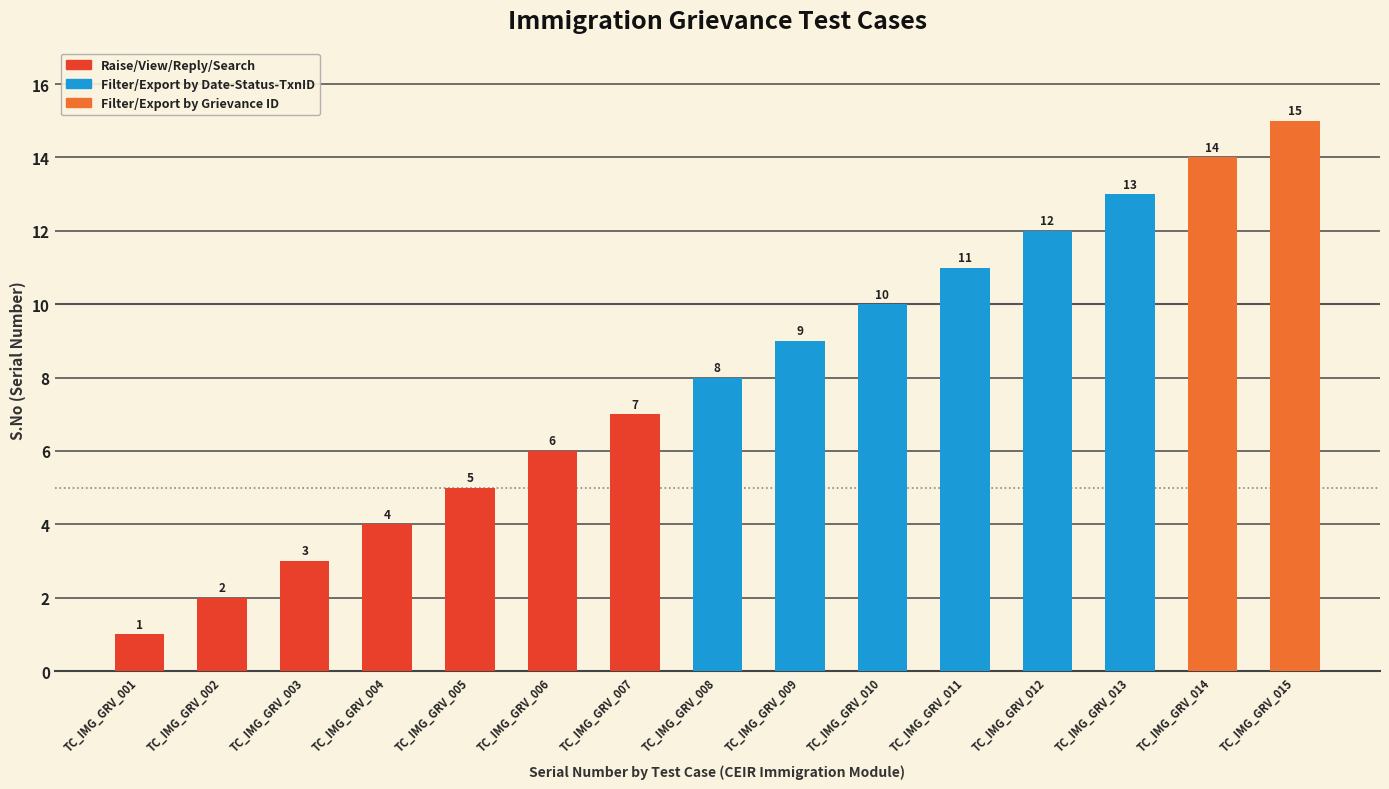

Is it true that the value at TC_IMG_GRV_013 is 9?

False